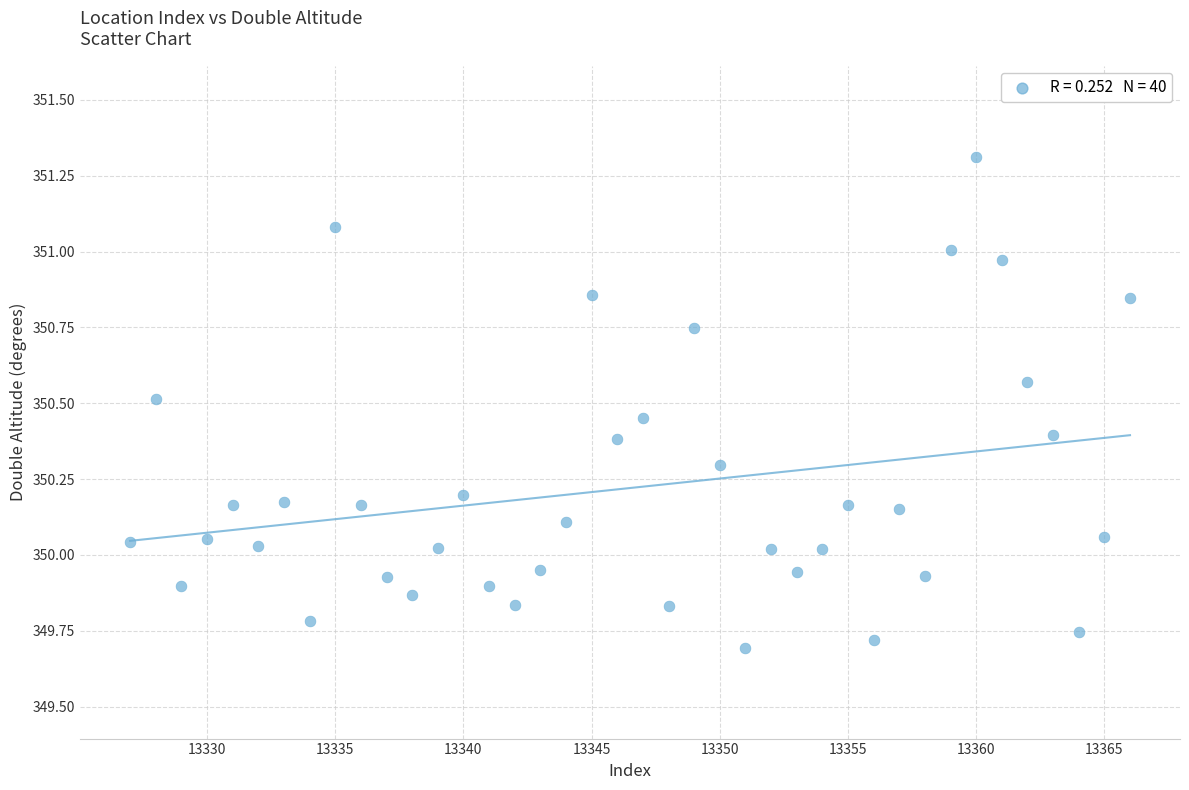

What is the range of X values (max minus min)?

39.0